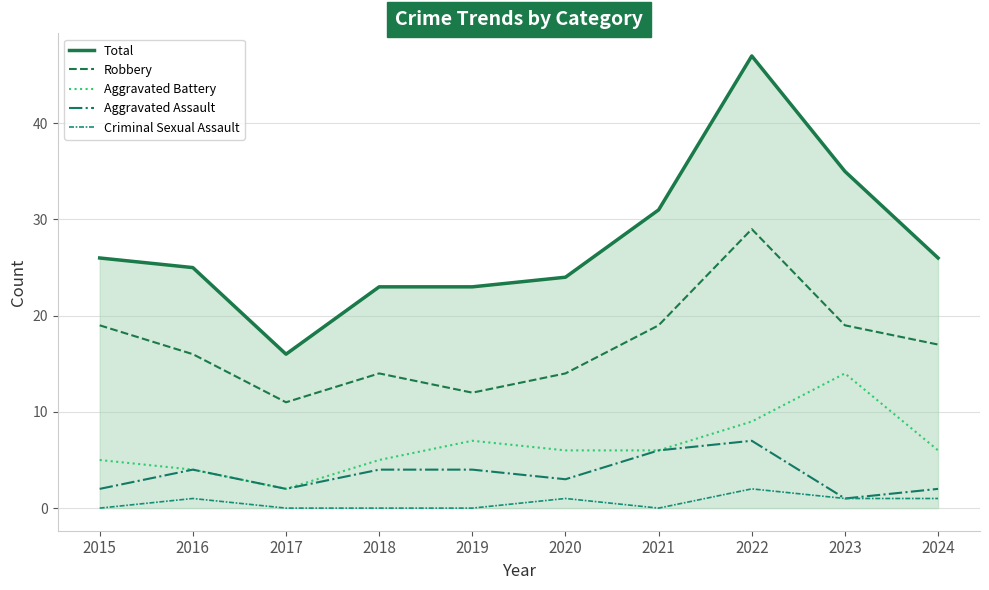

Between 2021 and 2024, which series saw the biggest shift?

Total